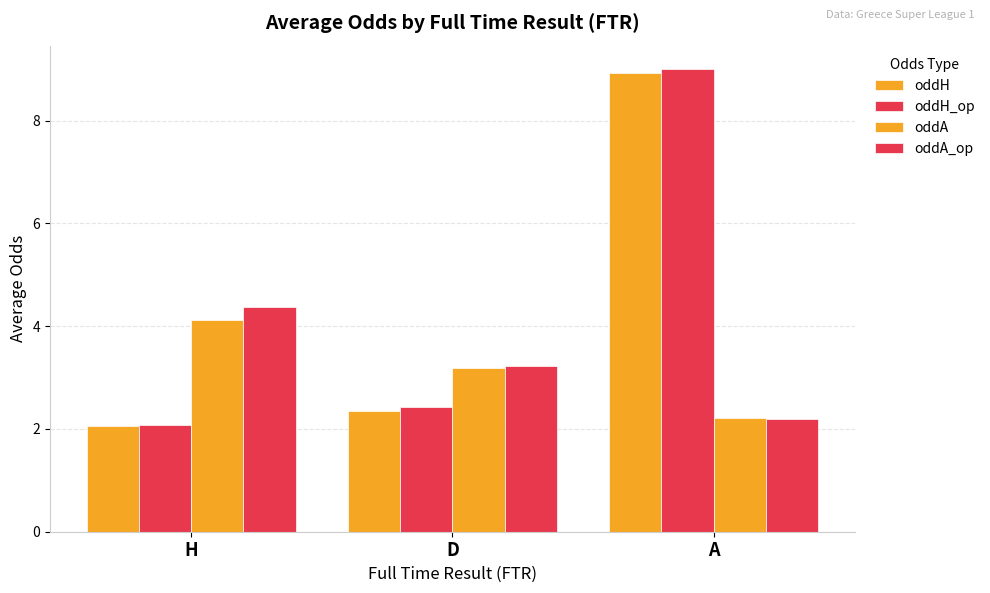

How many groups of bars are there?

3